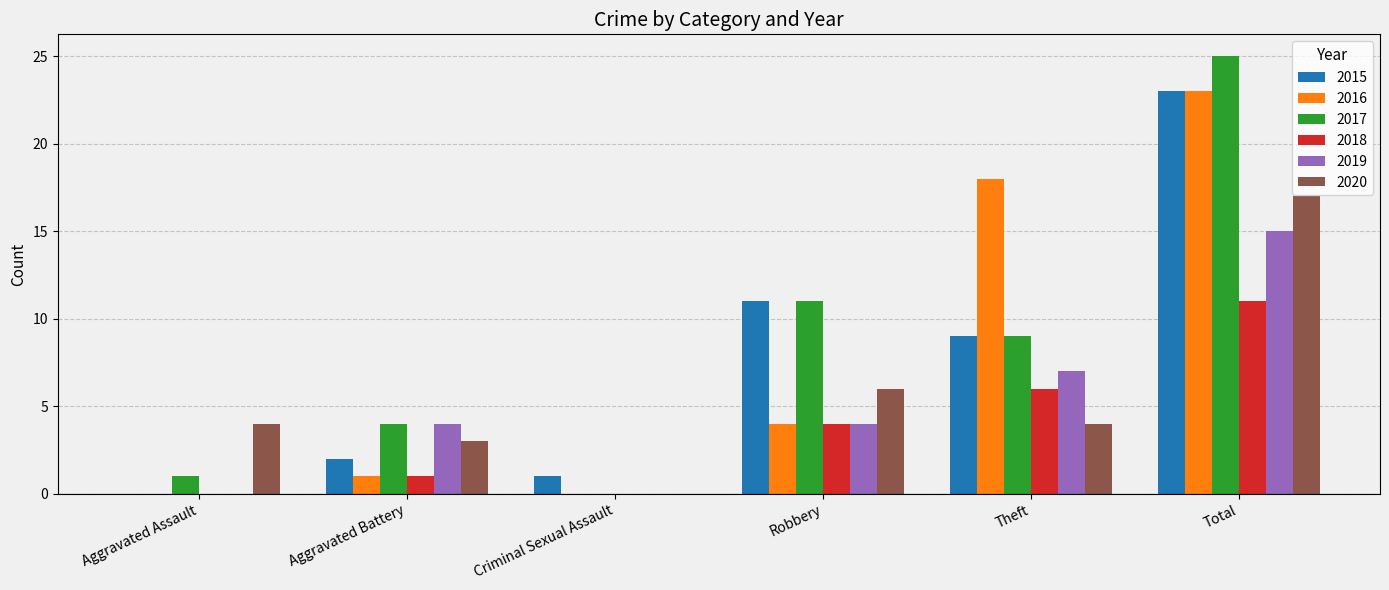

Where is 2015 nearest to the value 11?

Robbery